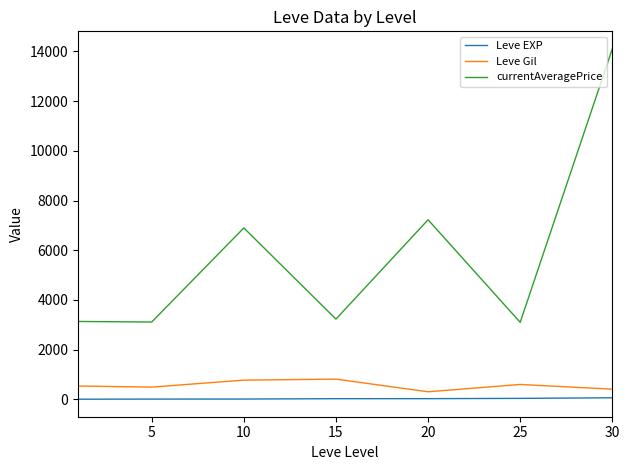

What is the difference between the second highest and minimum values in the Leve EXP series?

33.3